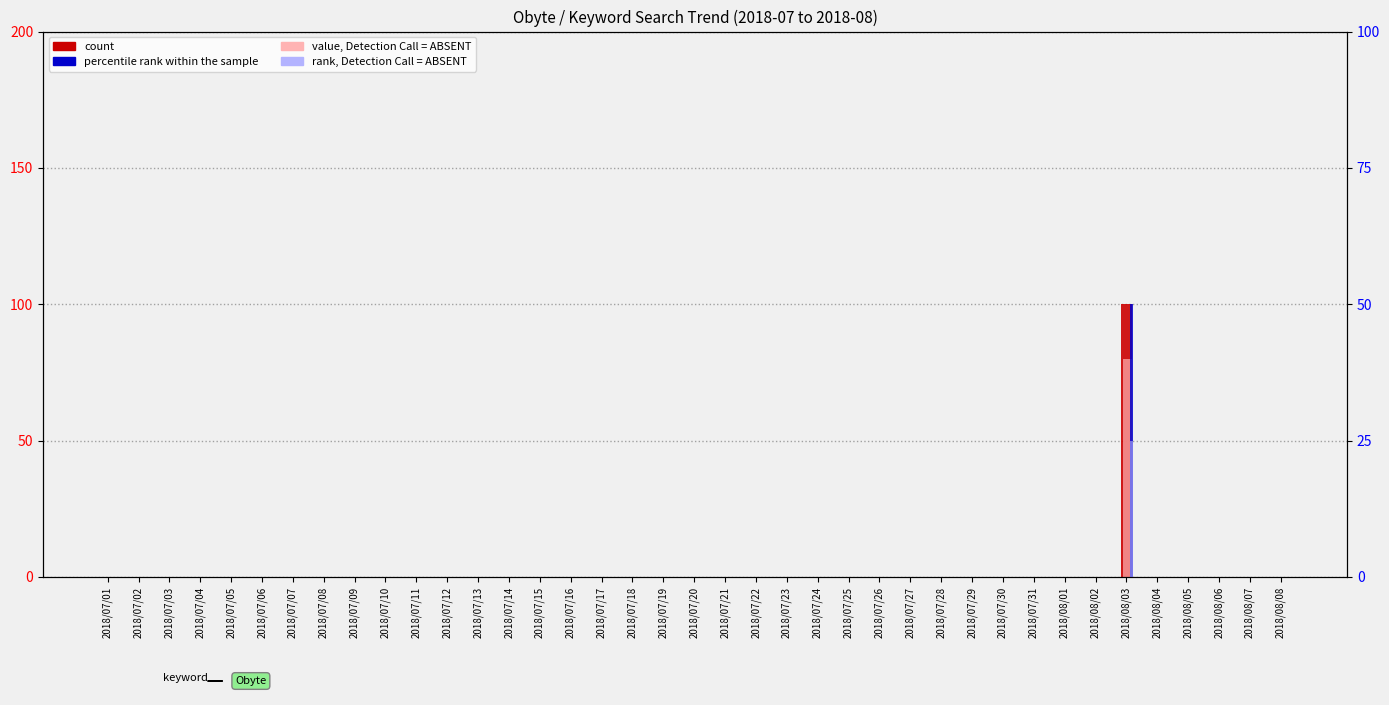

How many data points does each series have?

39